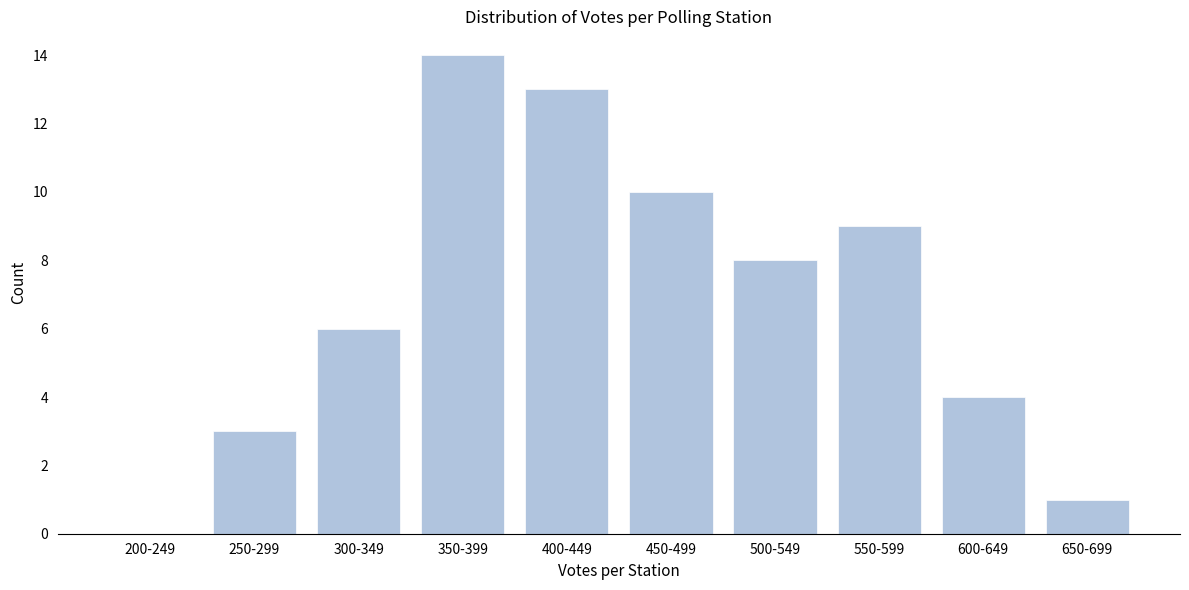

Reading right to left, extract all data points from this chart.

650-699=1	600-649=4	550-599=9	500-549=8	450-499=10	400-449=13	350-399=14	300-349=6	250-299=3	200-249=0